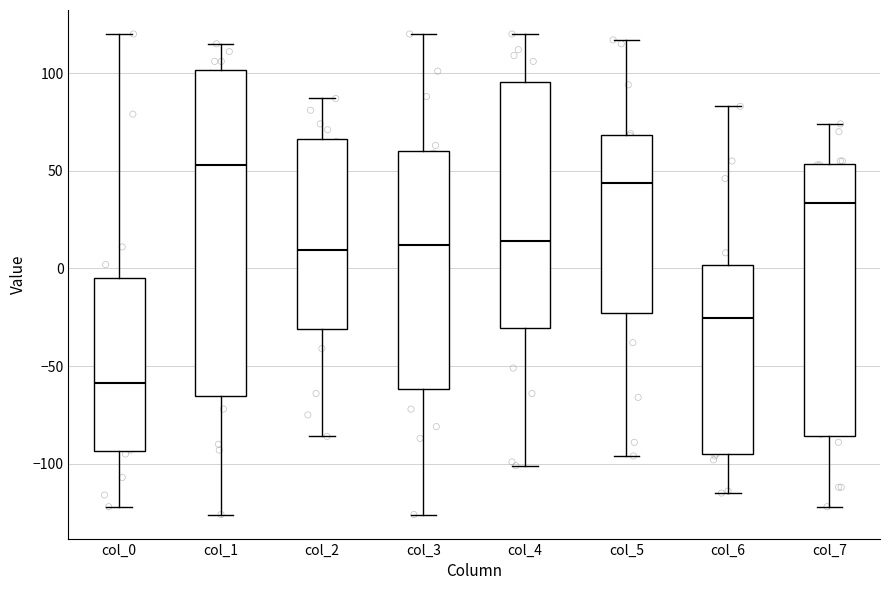

Reading left to right, read every box against the y-axis: the position of its median line, the range the box covers, and the ends of its whiskers. The values are not printed on the chart, so give them approximately, as read against the axis.

col_0: median -60, box -95 to -5, whiskers -120 to 120
col_1: median 55, box -65 to 100, whiskers -125 to 115
col_2: median 10, box -30 to 65, whiskers -85 to 85
col_3: median 10, box -60 to 60, whiskers -125 to 120
col_4: median 15, box -30 to 95, whiskers -100 to 120
col_5: median 45, box -25 to 70, whiskers -95 to 115
col_6: median -25, box -95 to 0, whiskers -115 to 85
col_7: median 35, box -85 to 55, whiskers -120 to 75